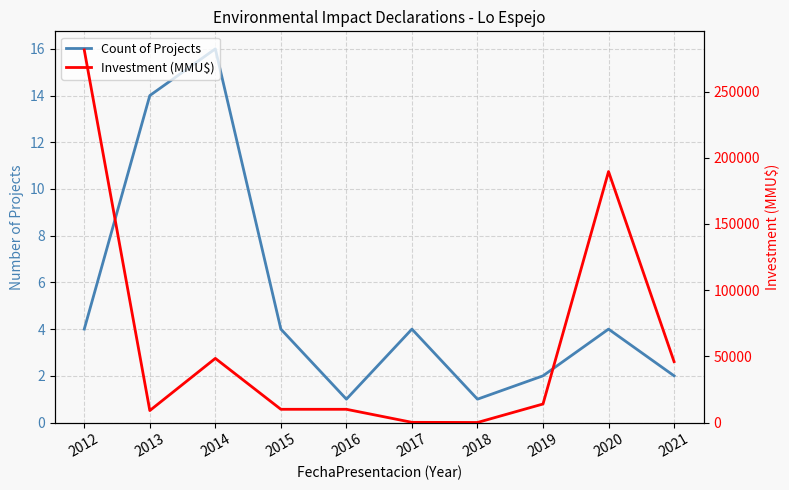

What is the sum of all Count of Projects values?

52